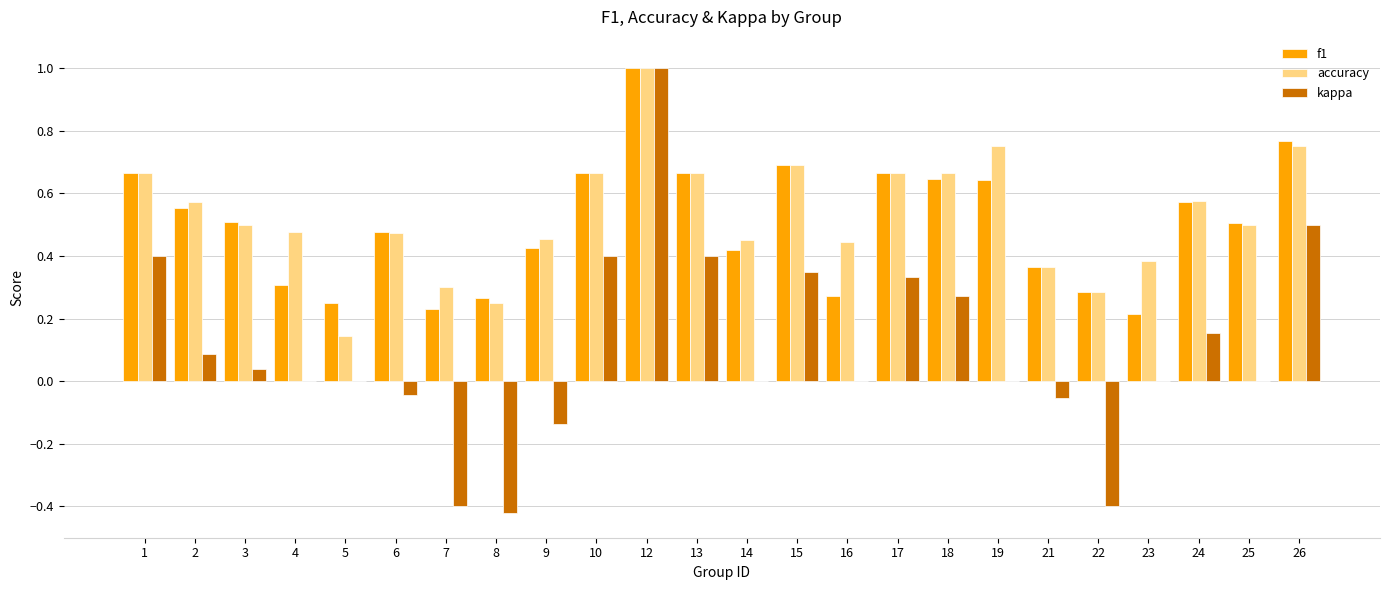

How many series are shown in this chart?

3